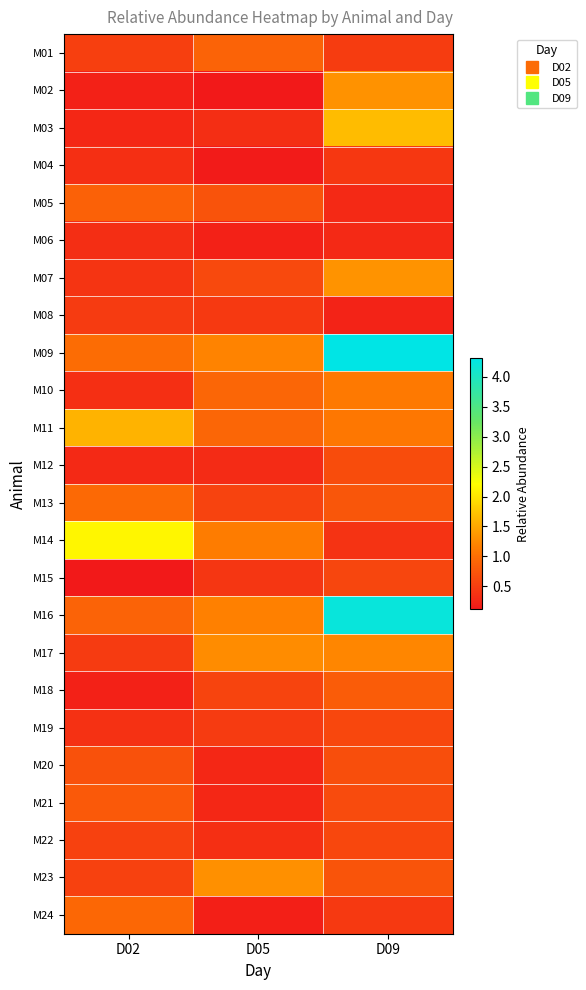

Which series has the largest range (max minus min)?

M16